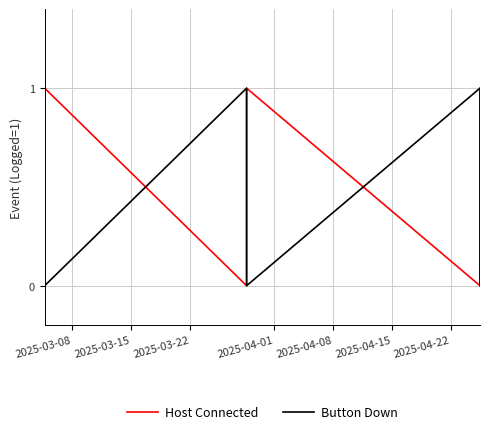

True or false: Host Connected and Button Down intersect in this chart.

True